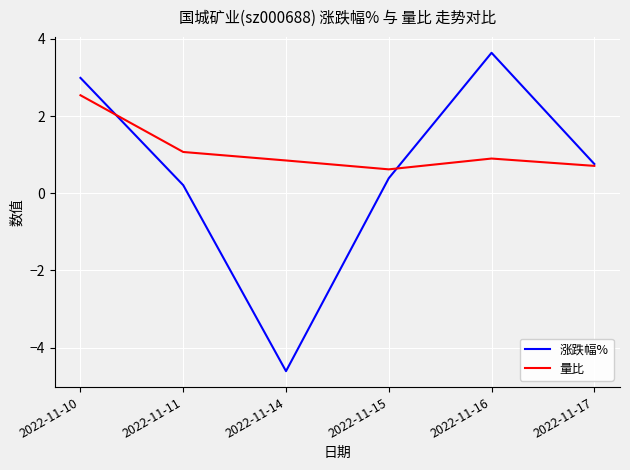

How many series are shown in this chart?

2